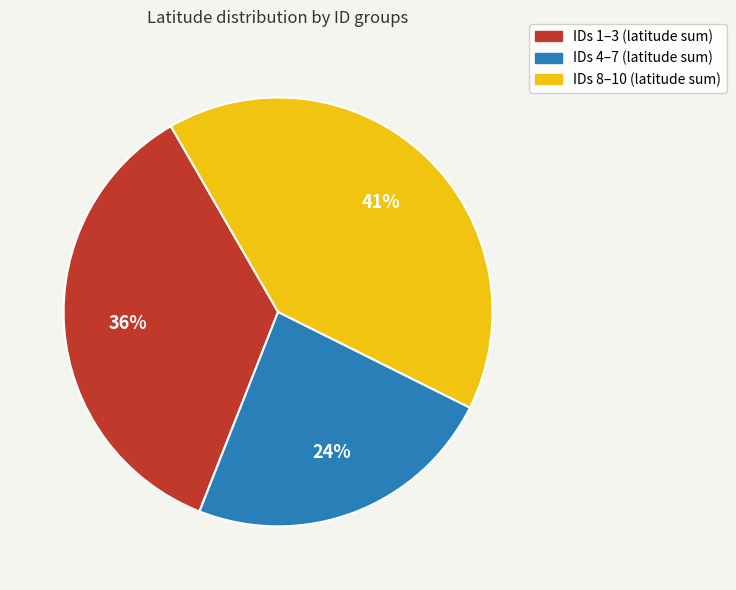

How many slices are in this pie chart?

3